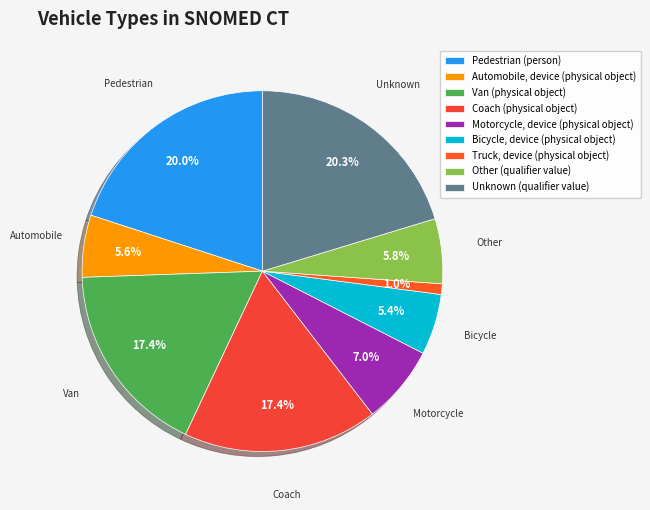

Is it true that Coach (physical object) is 17% of the pie?

True